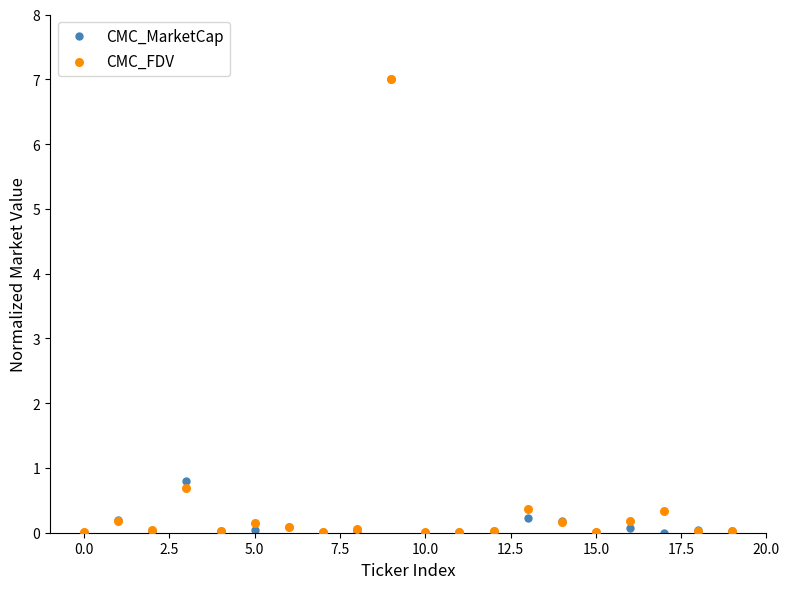

Which series contains the highest Y value?

CMC_MarketCap